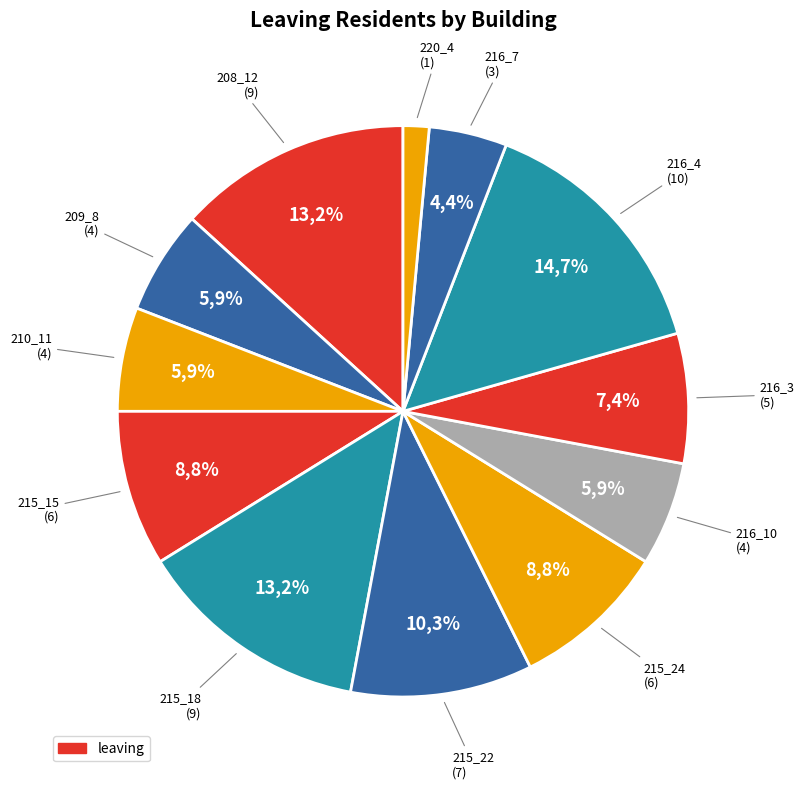

Do 216_10 and 209_6 together represent more than half of the pie?

No